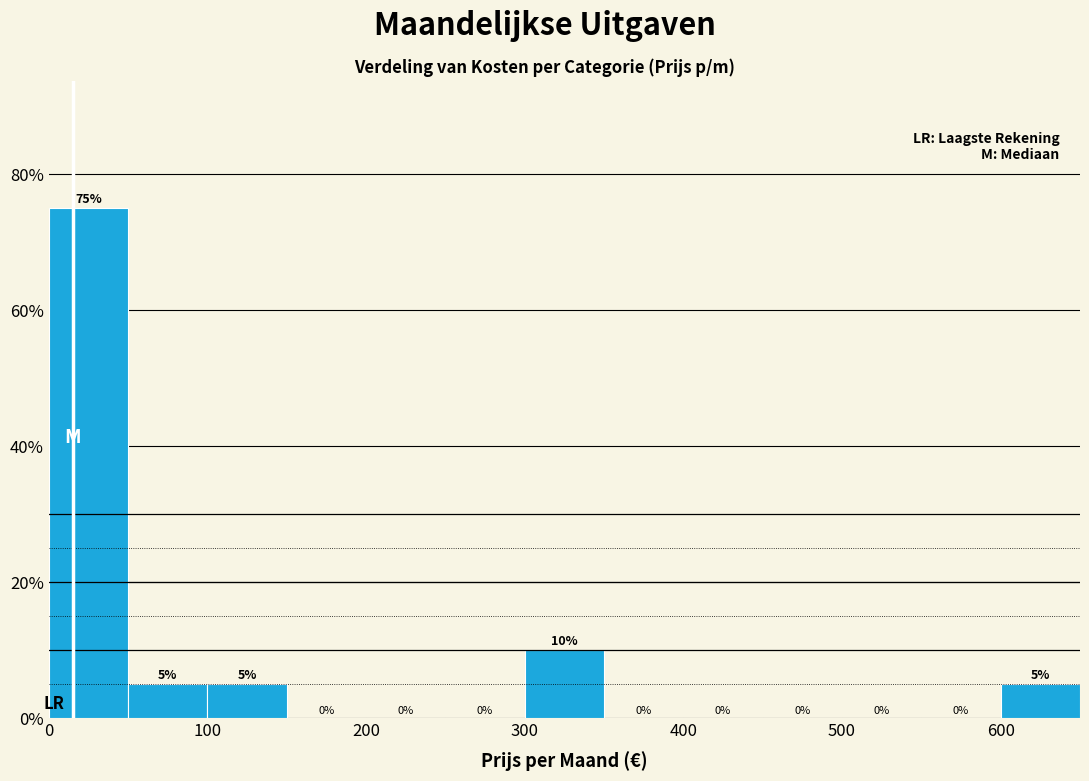

How tall is the bar that spans 0 to 50 on the x-axis?

75